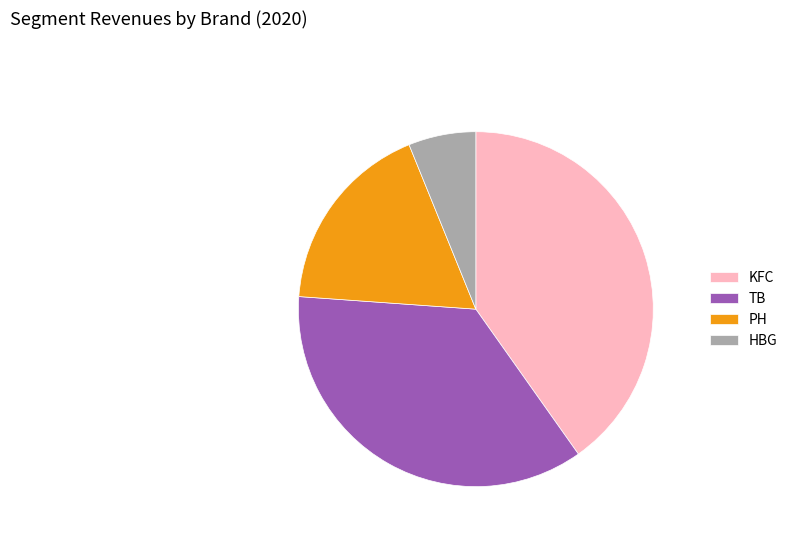

Approximately how many times larger is the value at TB compared to HBG?

5.9